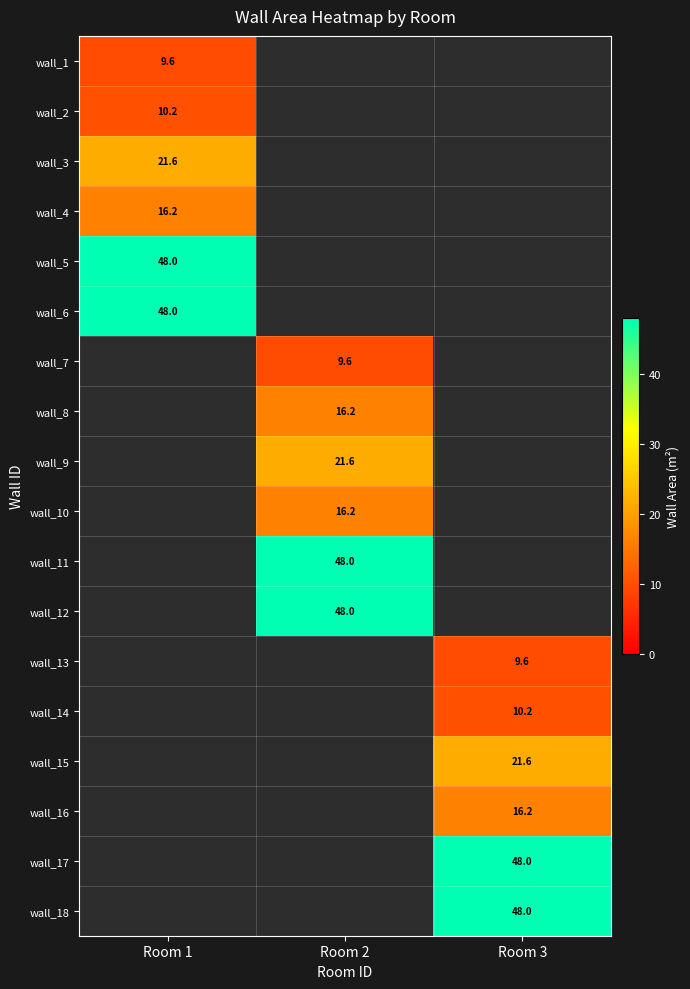

The value of wall_3 at Room 1 is 14.4. True or false?

False